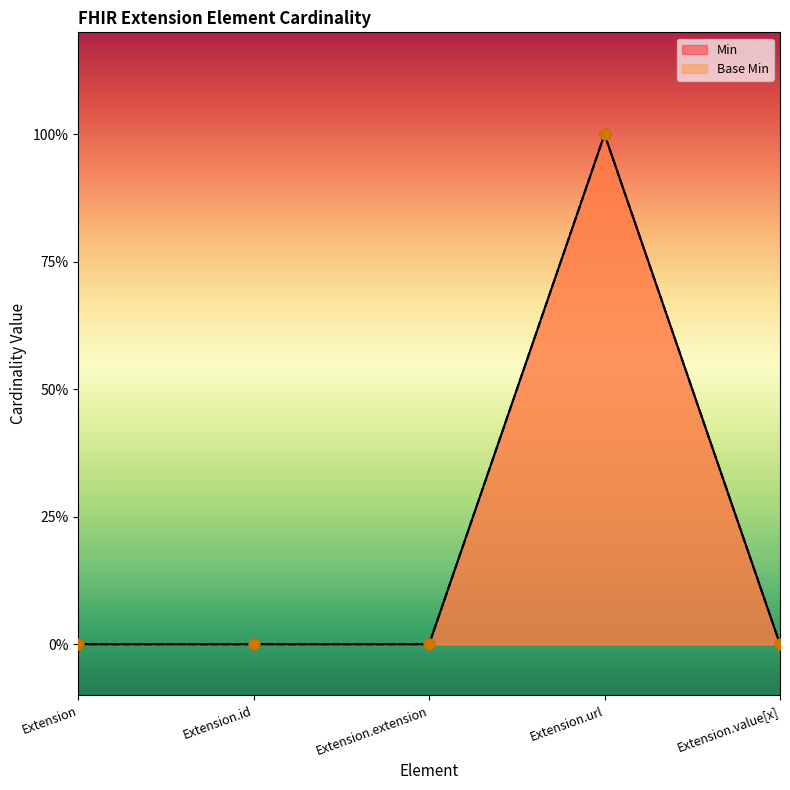

Which series has the largest total across all categories?

Min